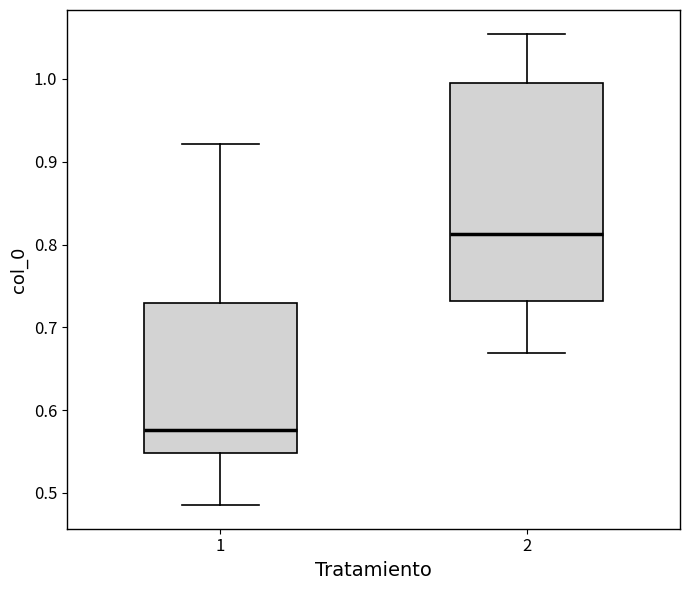

Which box has the highest median line?

2